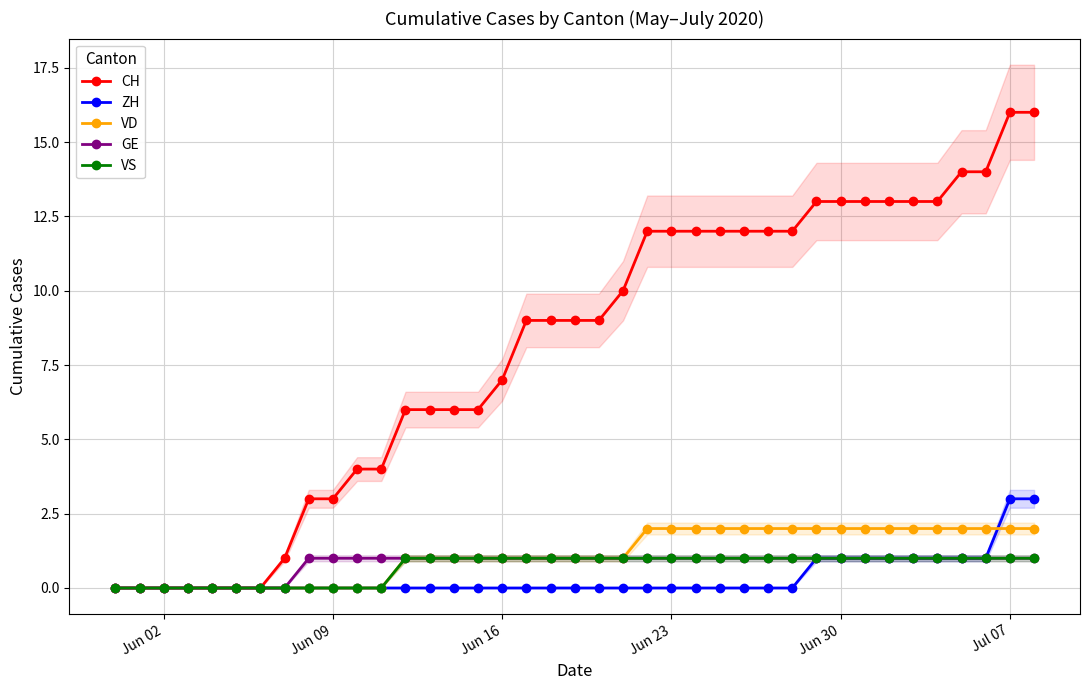

What is the highest value of the CH series?

16